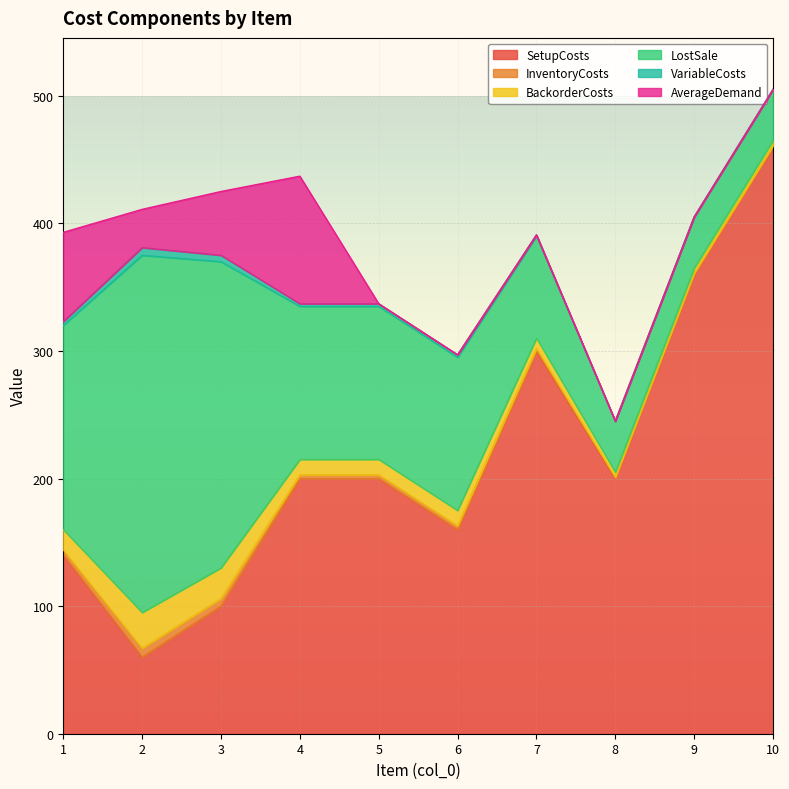

Which series has the largest total across all categories?

SetupCosts